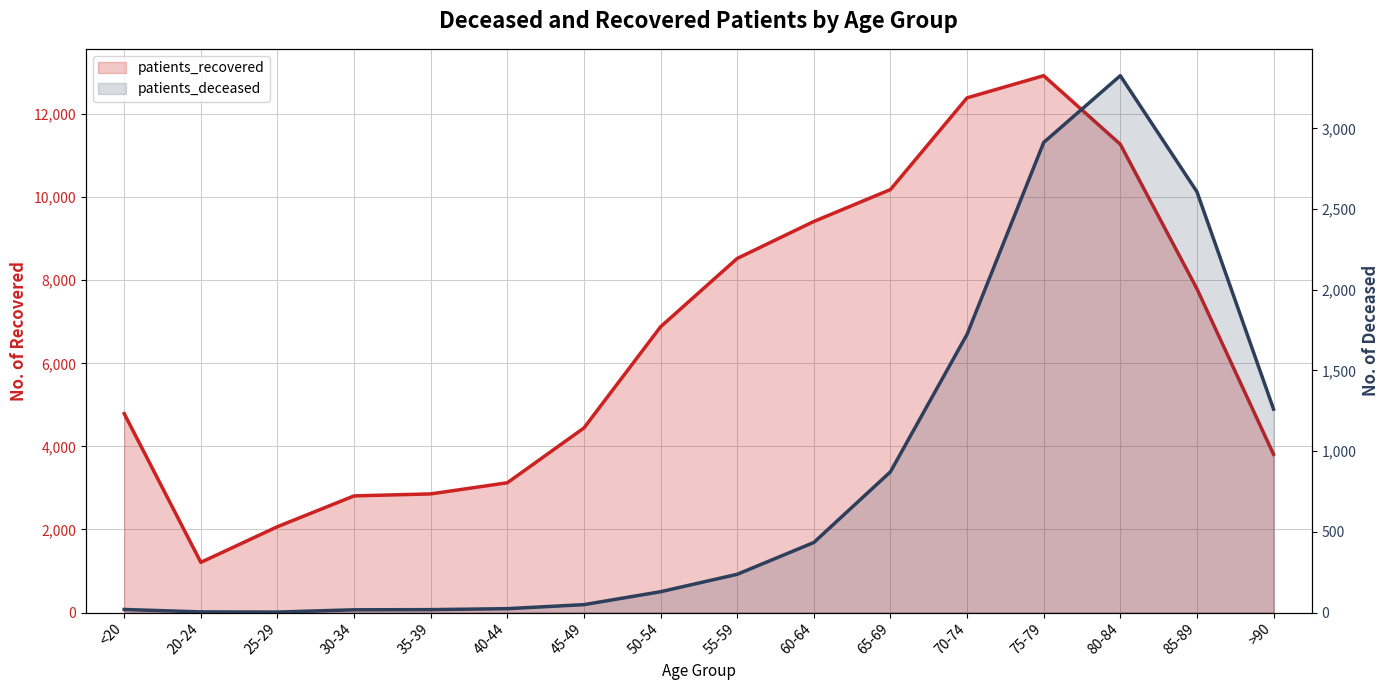

At which category does patients_deceased reach its first local peak?

80-84